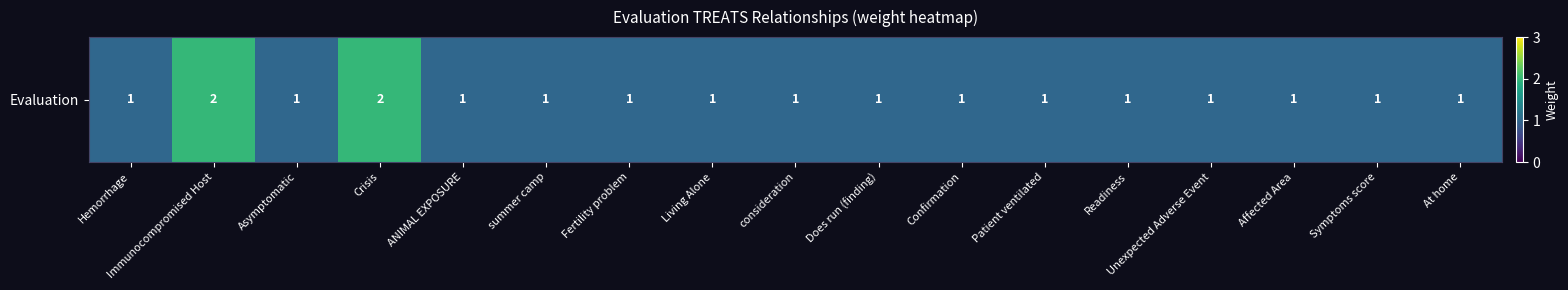

List the labels in order of value, smallest first.

Hemorrhage, Asymptomatic, ANIMAL EXPOSURE, summer camp, Fertility problem, Living Alone, consideration, Does run (finding), Confirmation, Patient ventilated, Readiness, Unexpected Adverse Event, Affected Area, Symptoms score, At home, Immunocompromised Host, Crisis